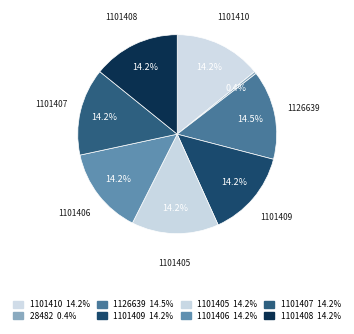

Count the number of slices in the pie.

8